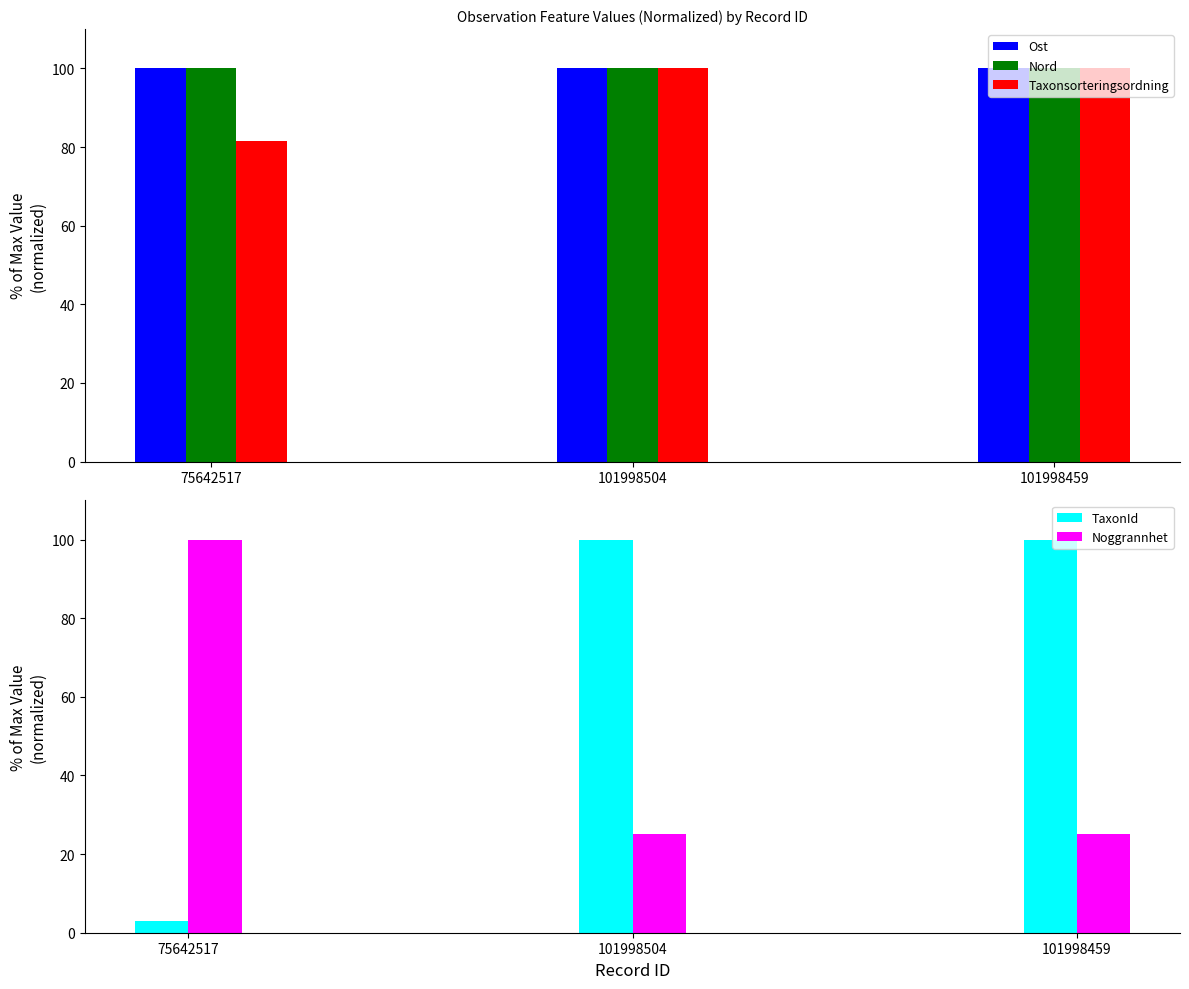

What is the value of the Ost bar at the 2nd from the left?

100.0